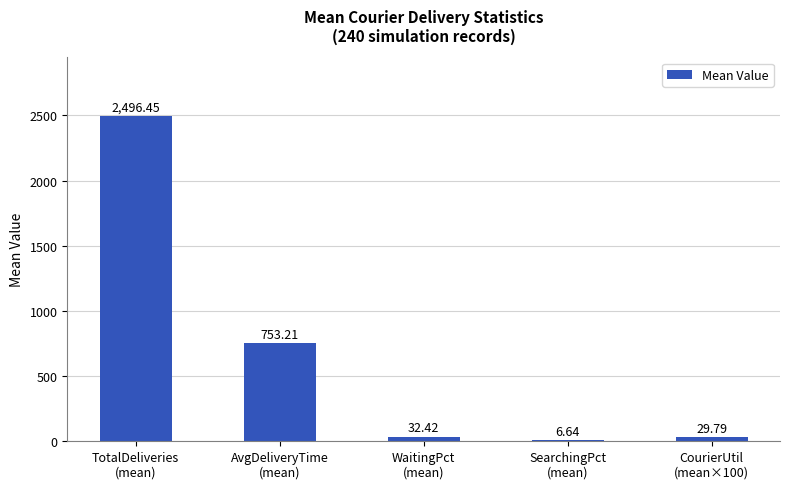

Are the bars horizontal?

No